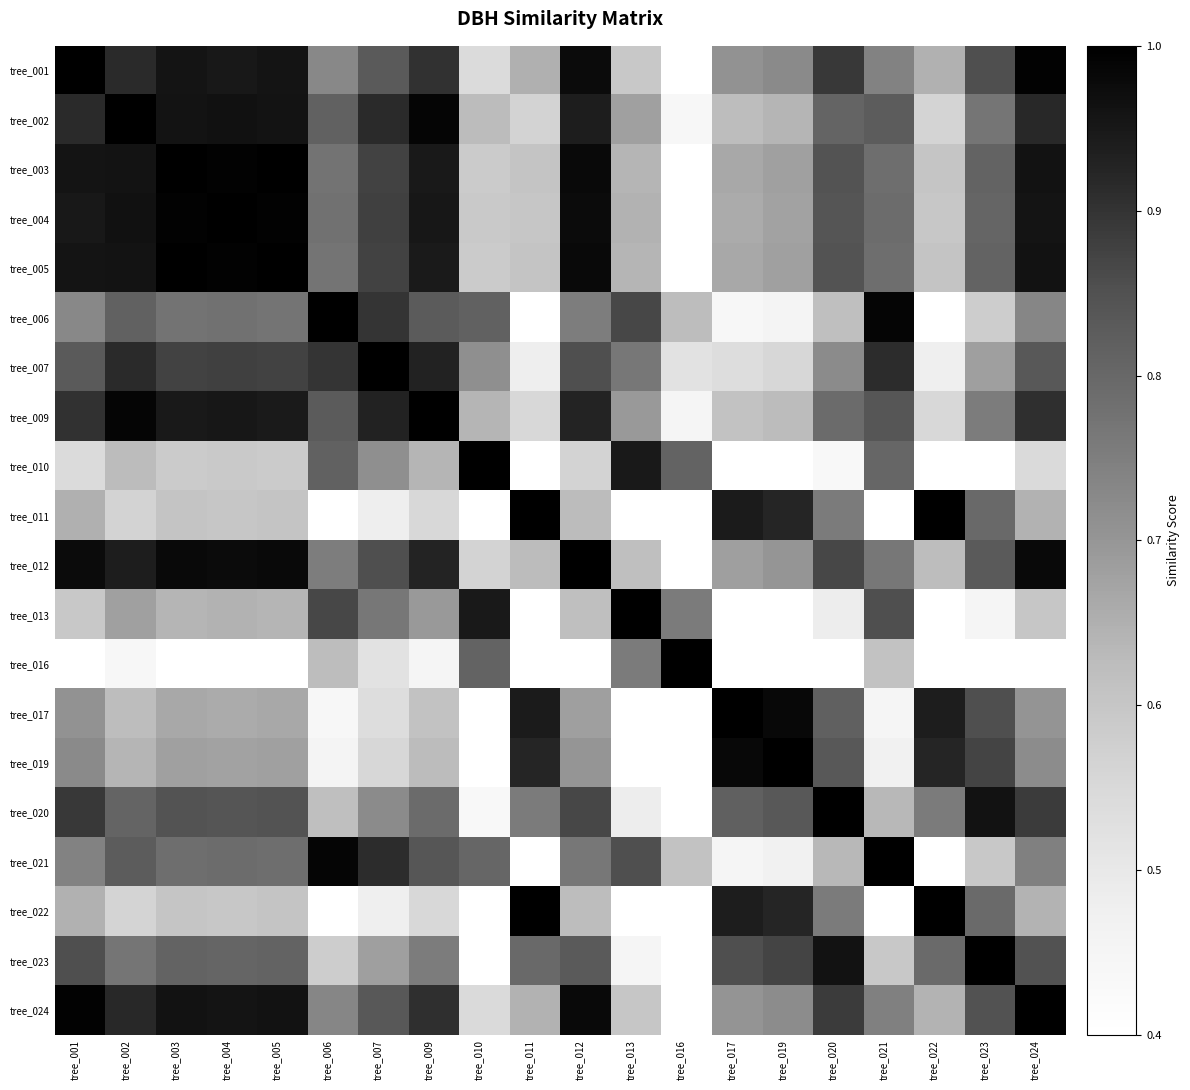

At which category is the sum across all series the highest?

tree_003